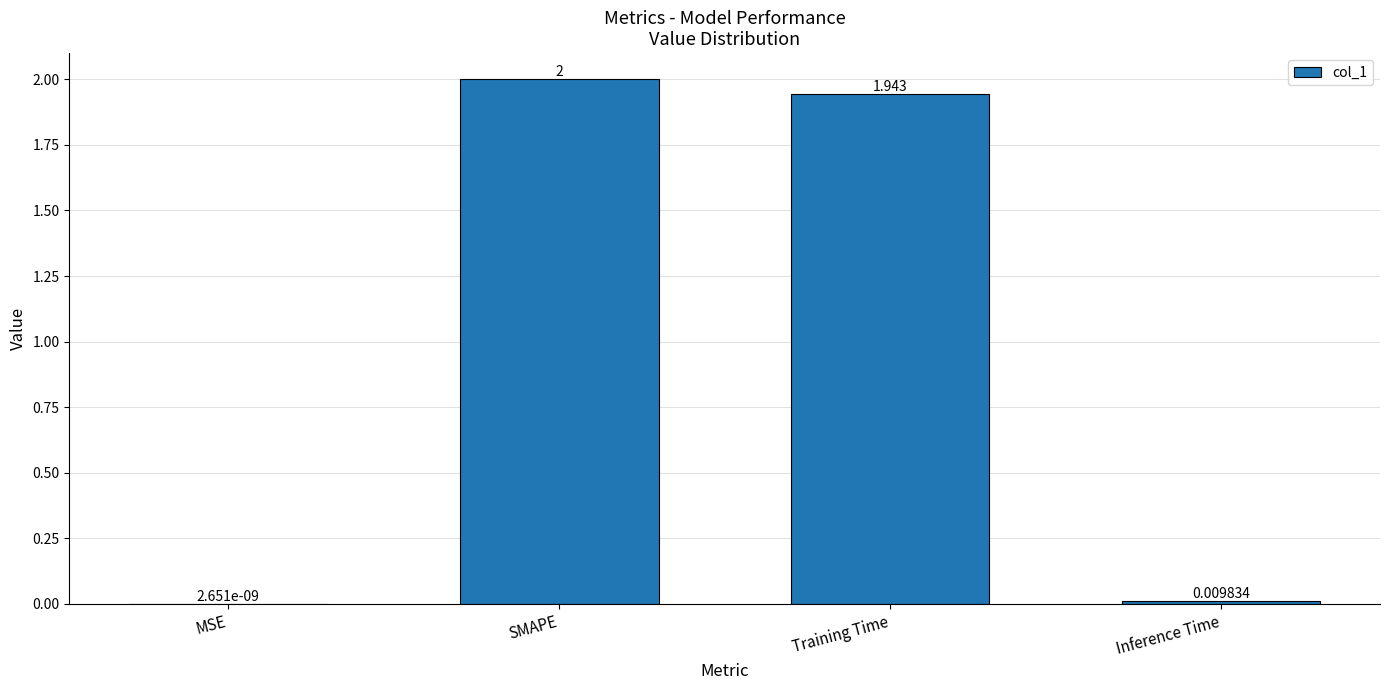

Does the chart contain stacked bars?

No